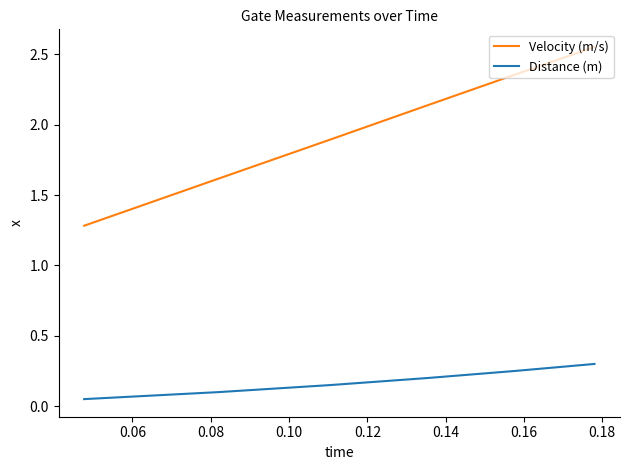

Which series has the largest range (max minus min)?

Velocity (m/s)